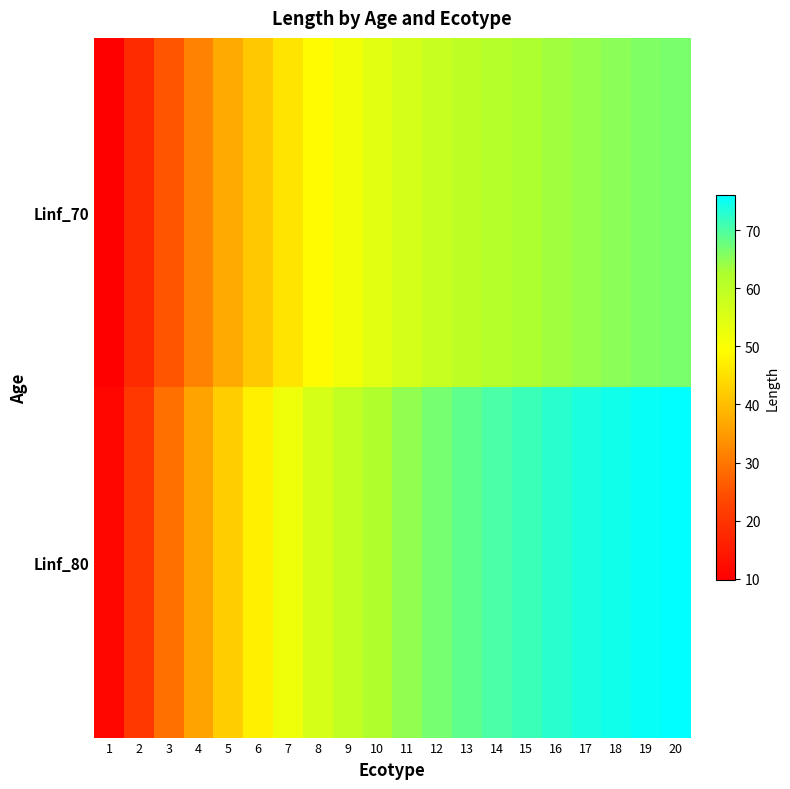

At how many categories does at least one series exceed 21?

18